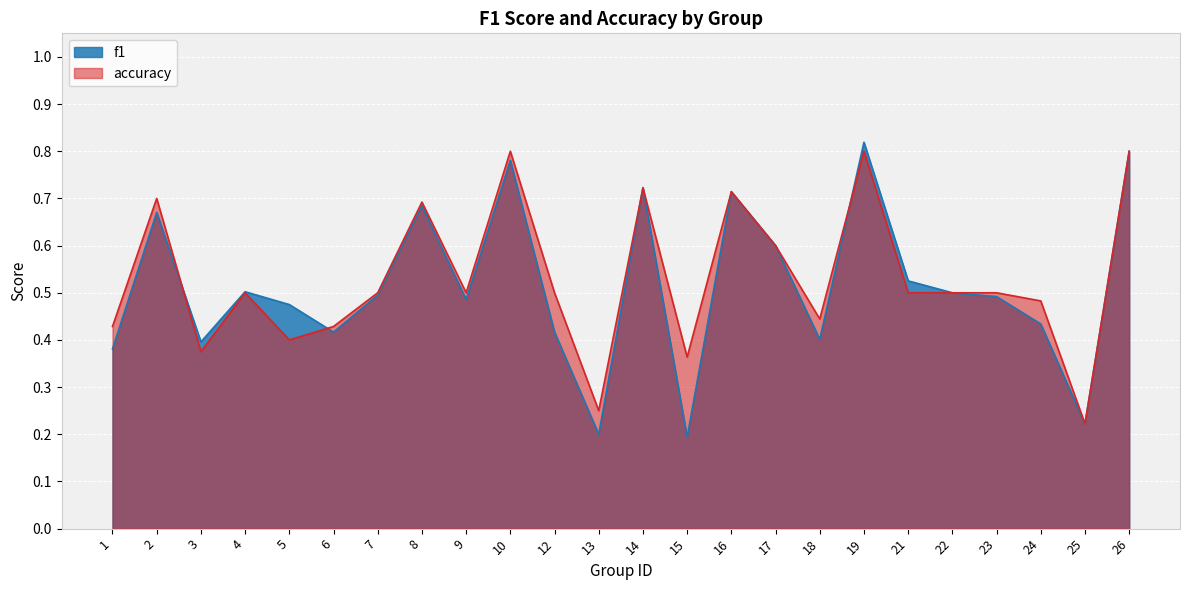

Which label corresponds to the smallest value in the chart?

15